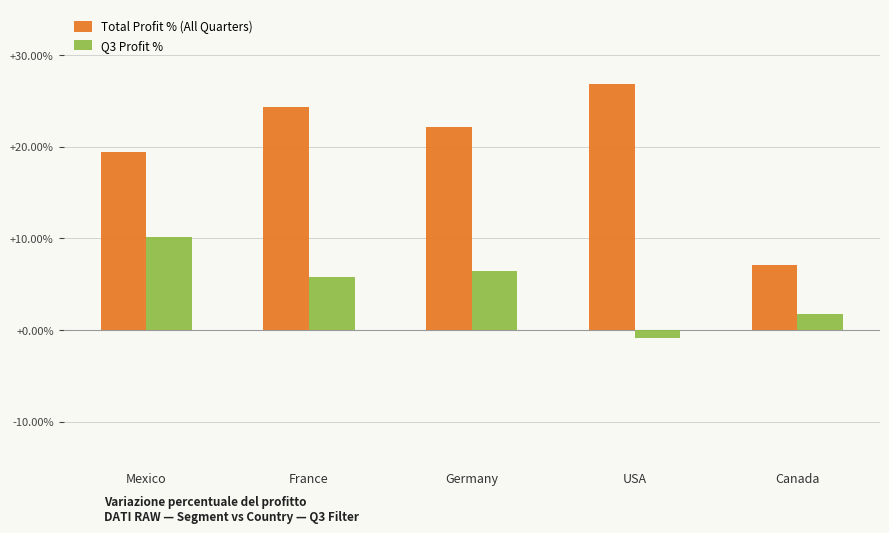

Which series has the widest spread of values?

Total Profit % (All Quarters)